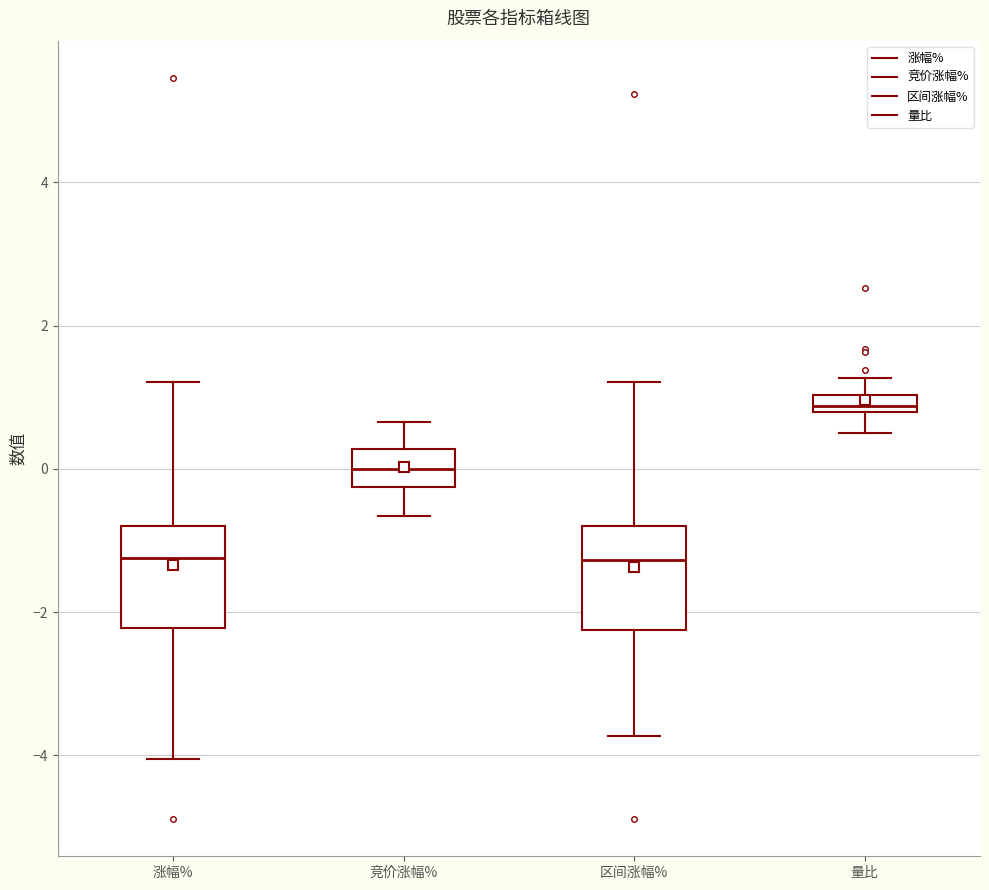

Where does the median line of the box for 涨幅% sit on the y-axis? The values are not printed on the chart, so give them approximately, as read against the axis.

-1.2